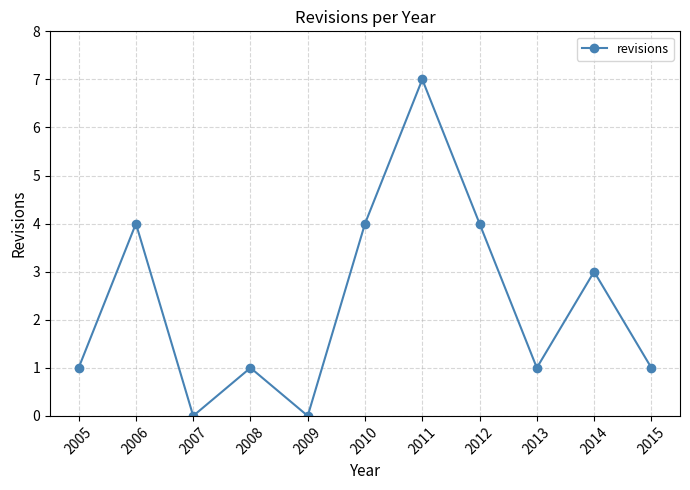

How many distinct data groups are displayed?

1